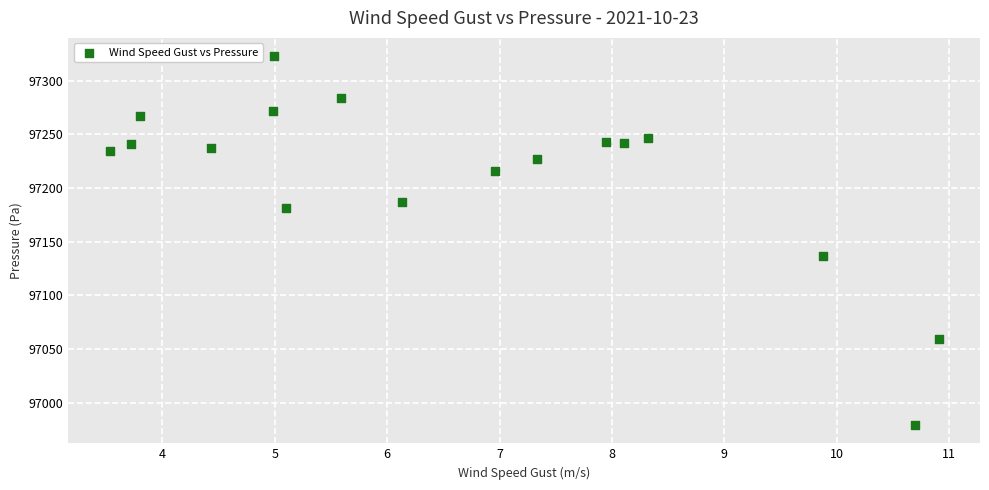

What is the range of Y values (max minus min)?

343.1